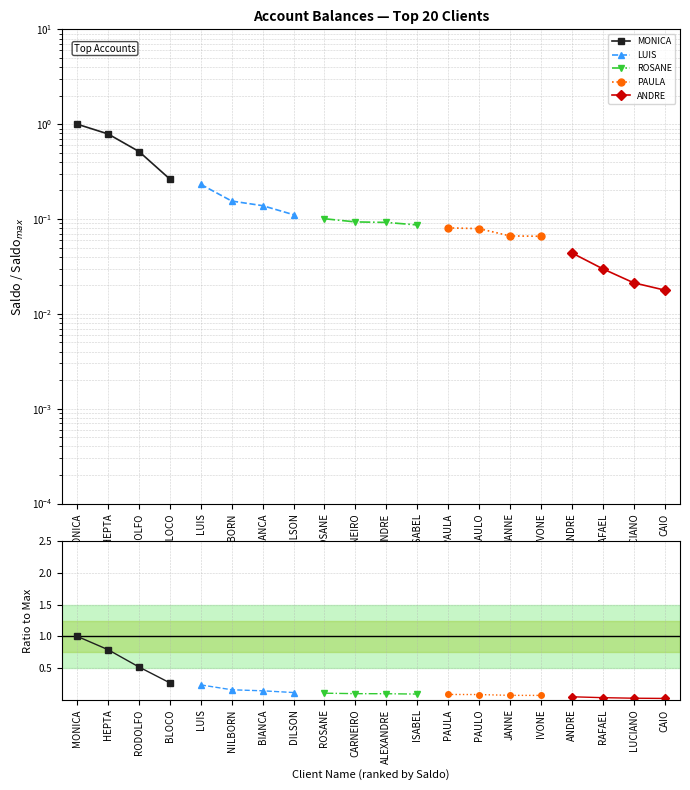

Which series has the largest total across all categories?

MONICA